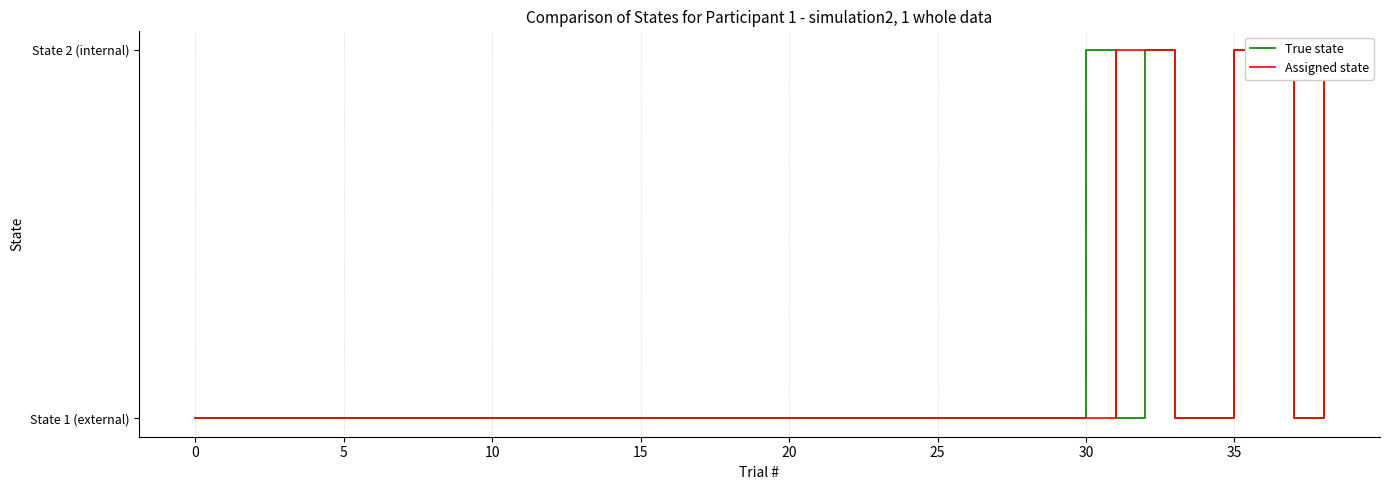

What is the label of the 4th point from the left?

10